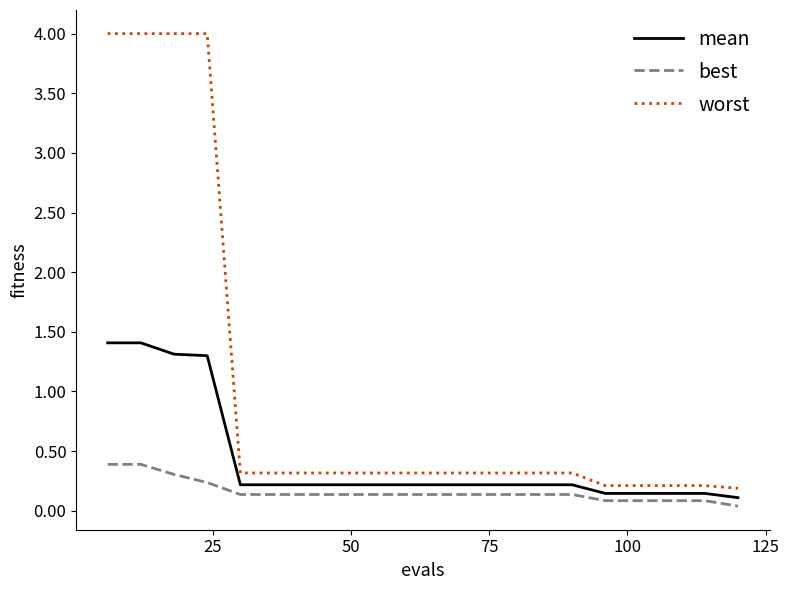

True or false: mean and worst intersect in this chart.

False